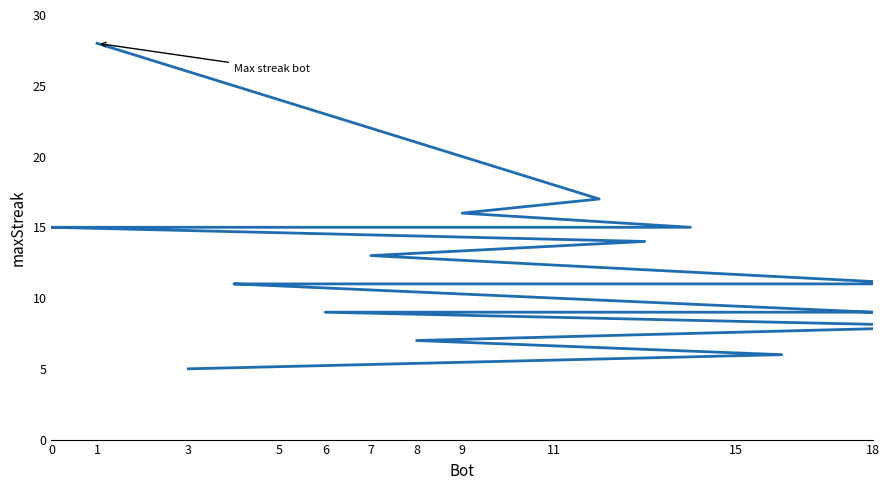

At which label does the data first exceed 11?

1